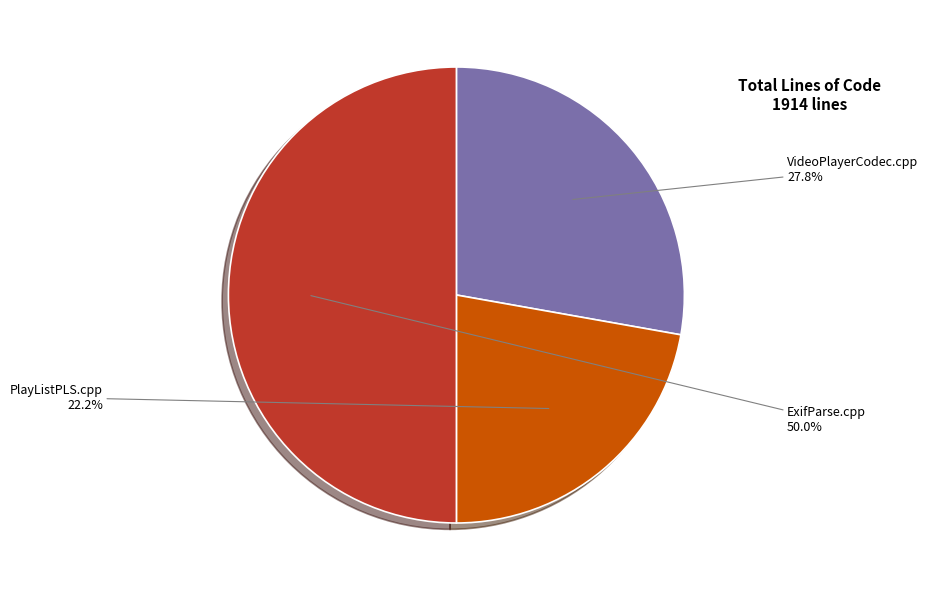

Does PlayListPLS.cpp account for over 50% of the chart?

No